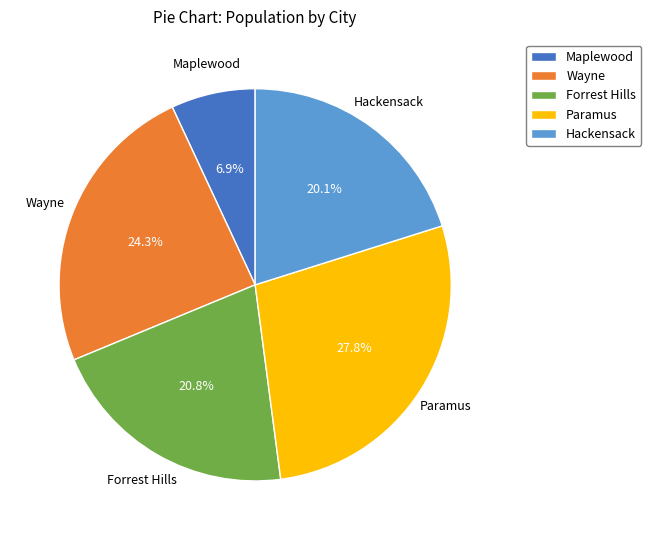

To the nearest percent, what is the combined percentage of Hackensack and Maplewood?

27%